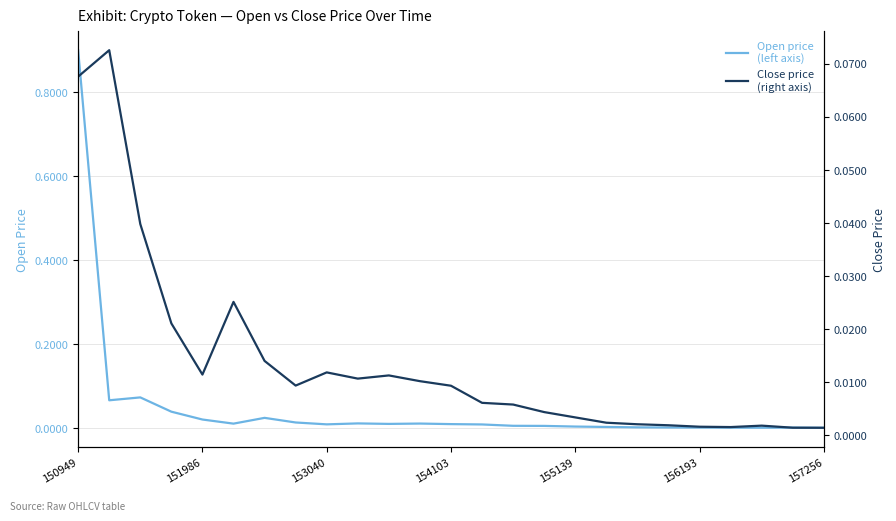

Count the number of data series in this chart.

2